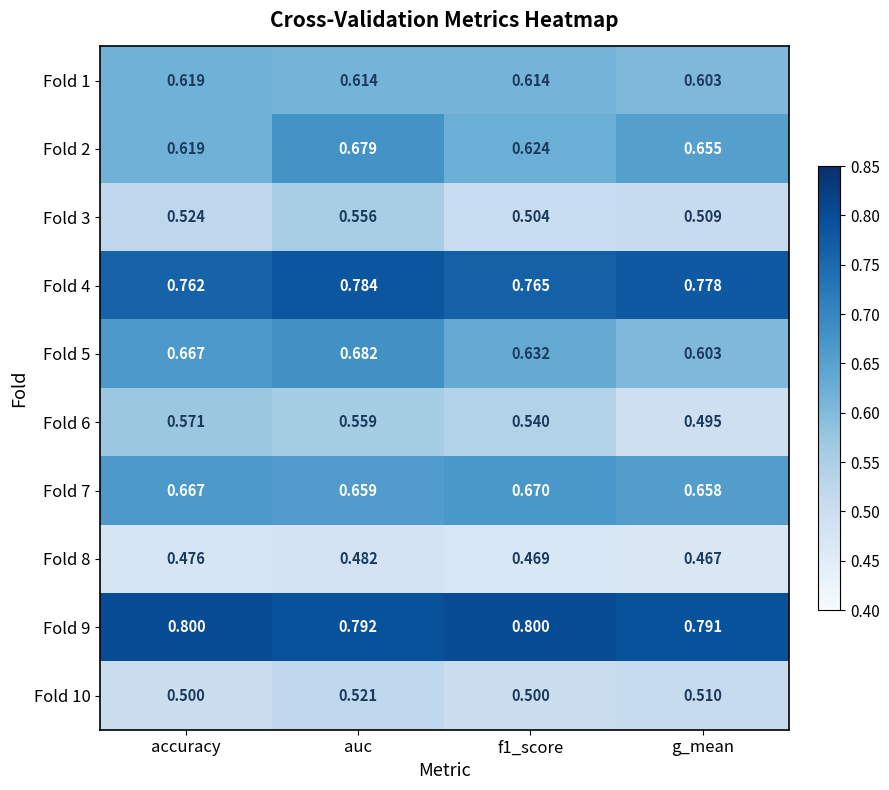

Rank the series by their maximum value, from lowest to highest.

Fold 8, Fold 10, Fold 3, Fold 6, Fold 1, Fold 7, Fold 2, Fold 5, Fold 4, Fold 9